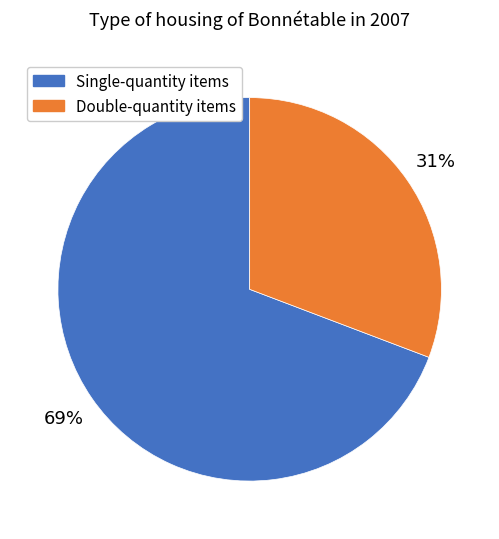

Is there any slice that represents more than half of the pie?

Yes